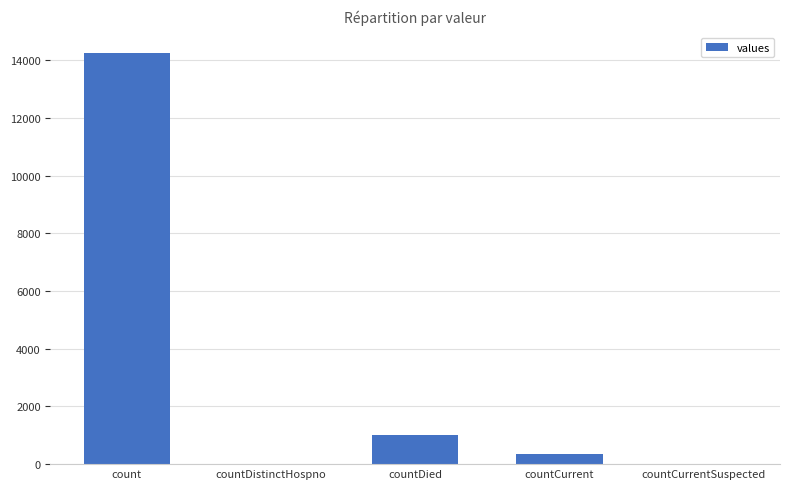

The chart shows a value of -4497 at countCurrentSuspected. True or false?

False